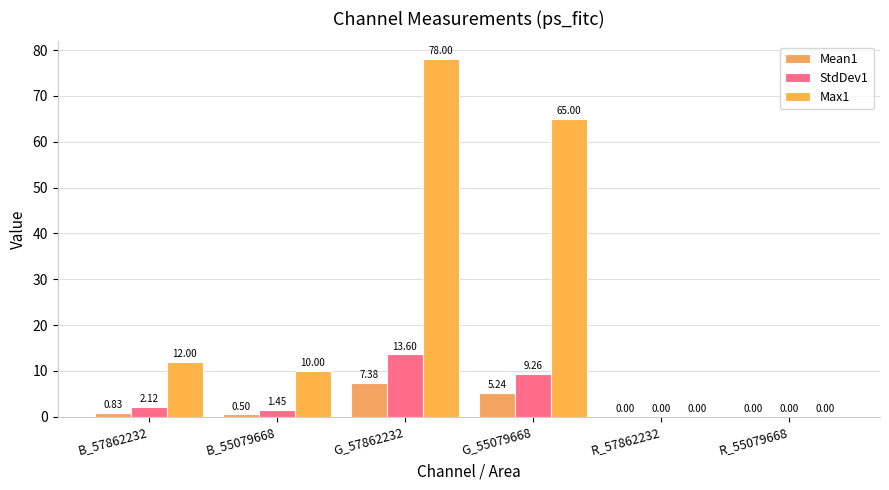

What position from the left is R_57862232?

5